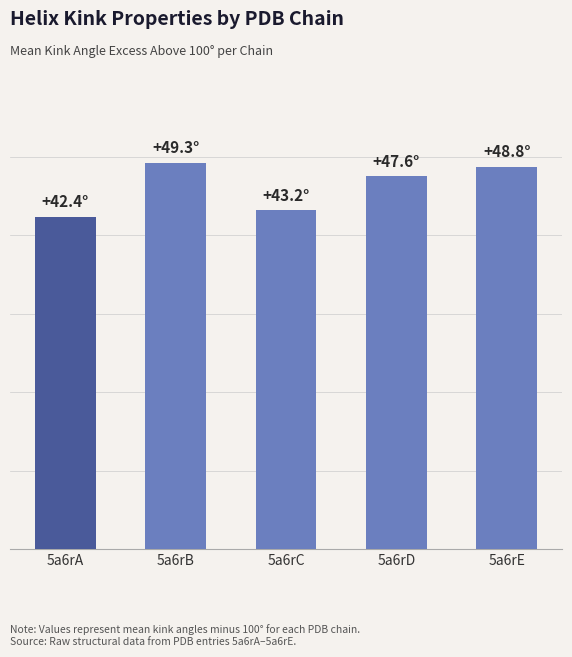

What is the average value?

46.3